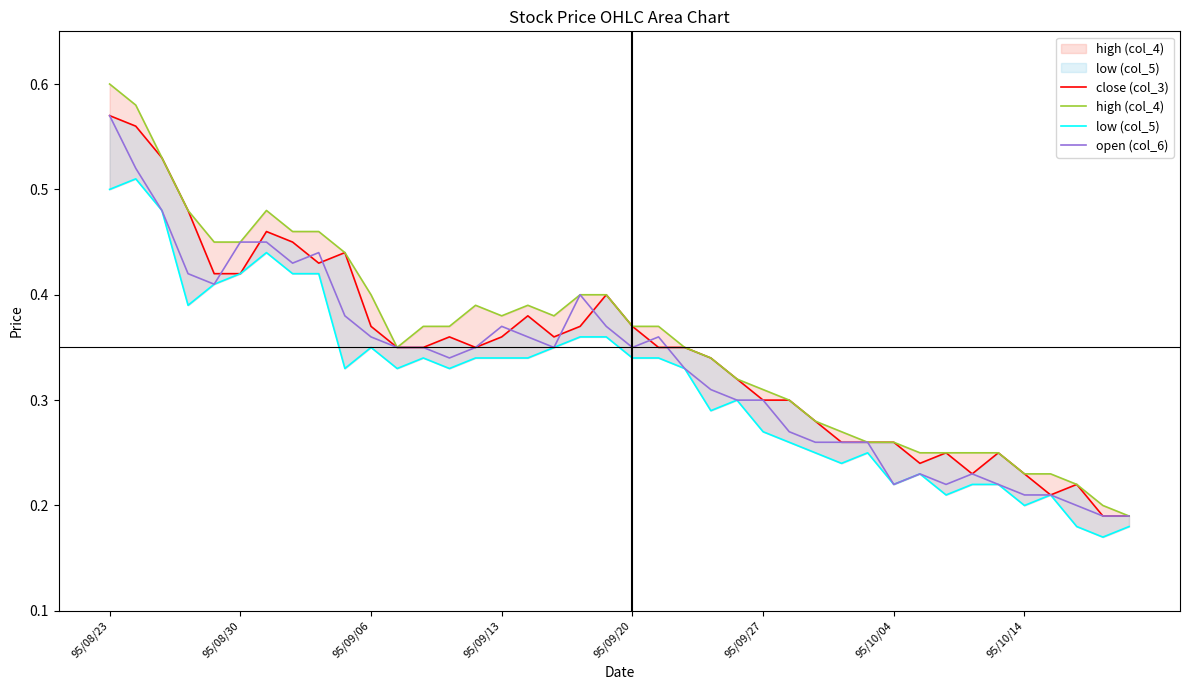

Does the chart have visible grid lines?

No